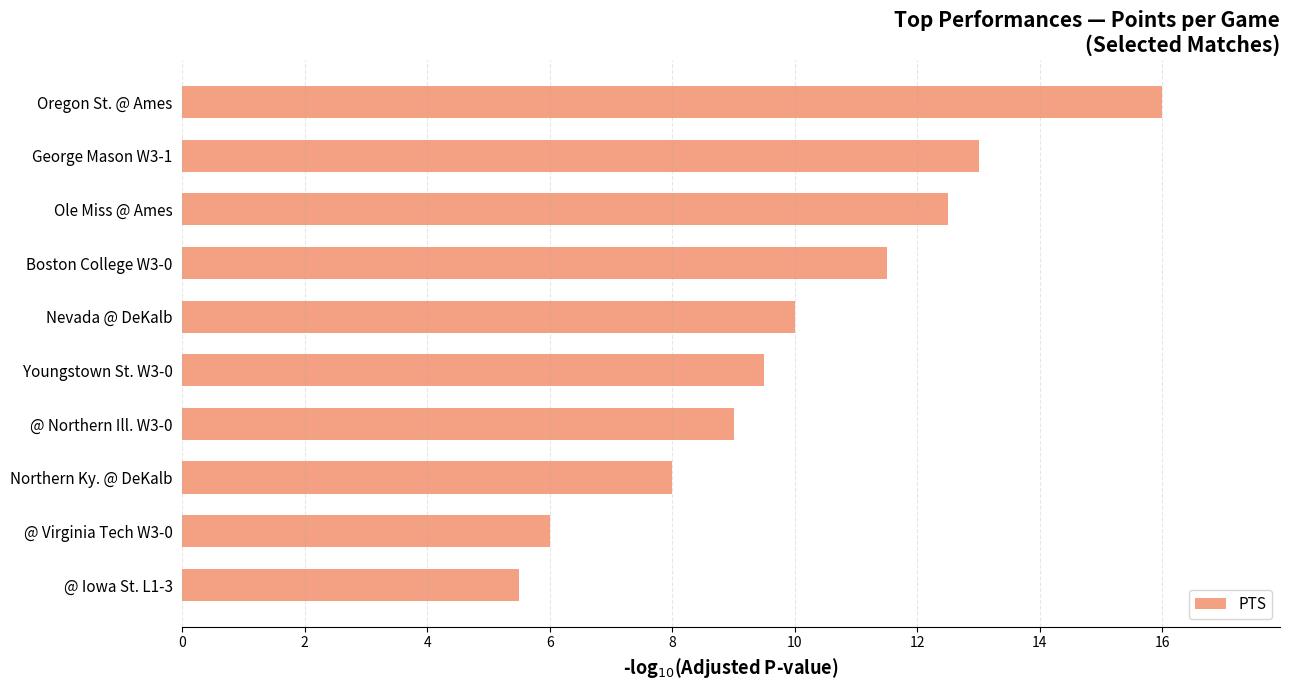

The chart shows a value of 8.0 at Northern Ky. @ DeKalb. True or false?

True